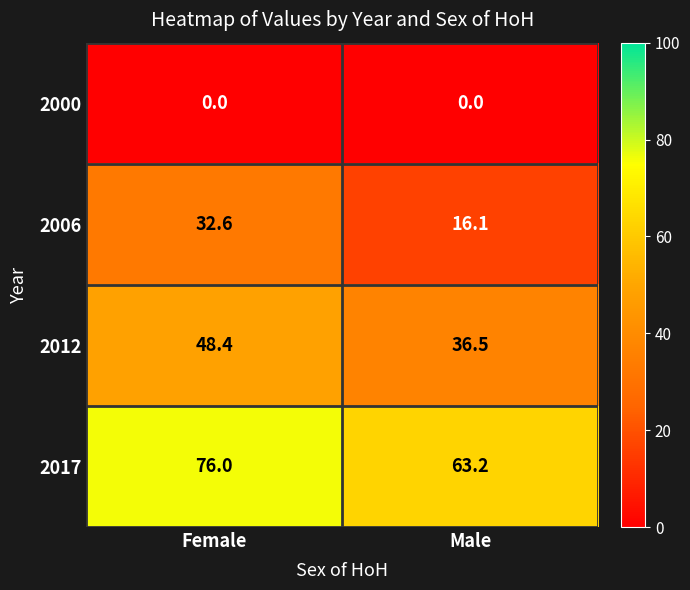

Which series changed the most between Female and Male?

2006